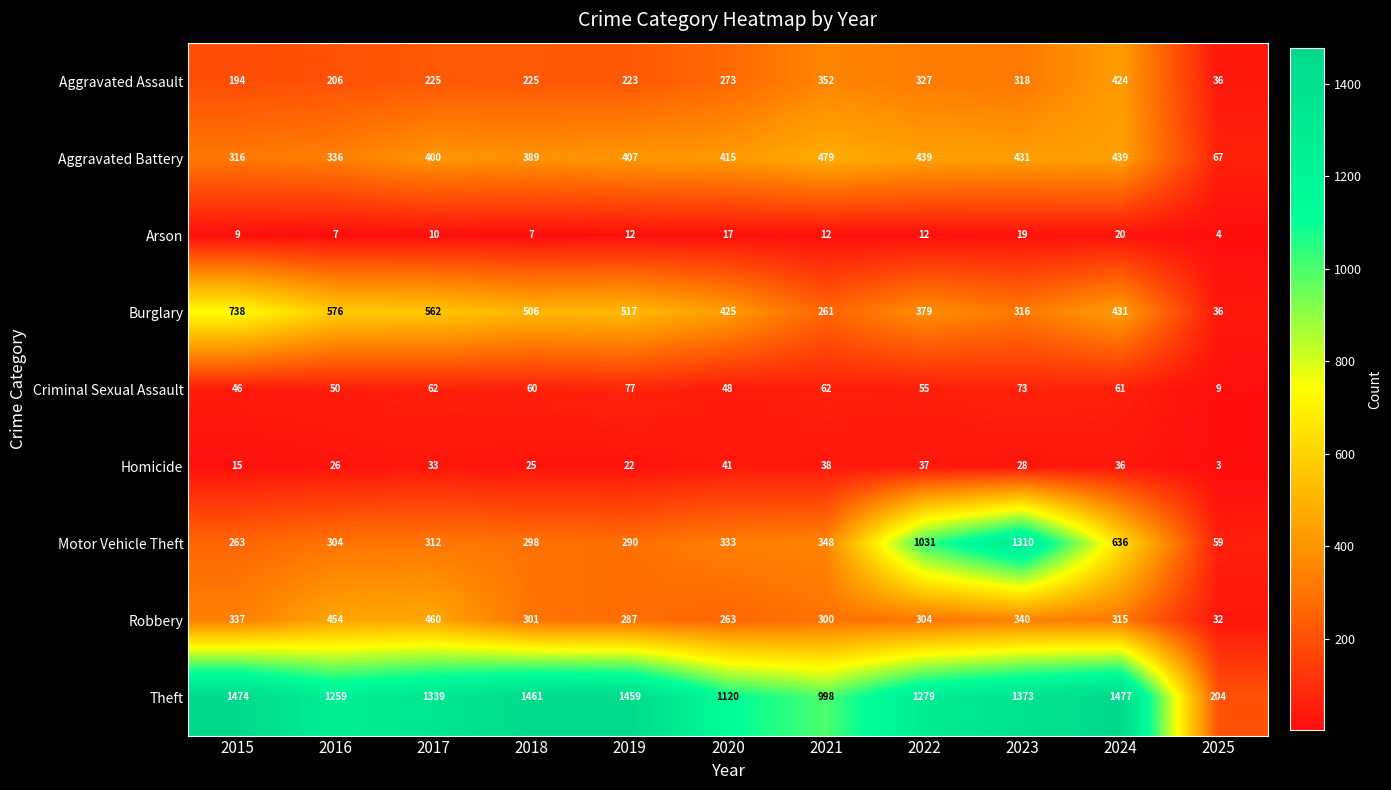

List the series in order of their peak value, lowest first.

Arson, Homicide, Criminal Sexual Assault, Aggravated Assault, Robbery, Aggravated Battery, Burglary, Motor Vehicle Theft, Theft